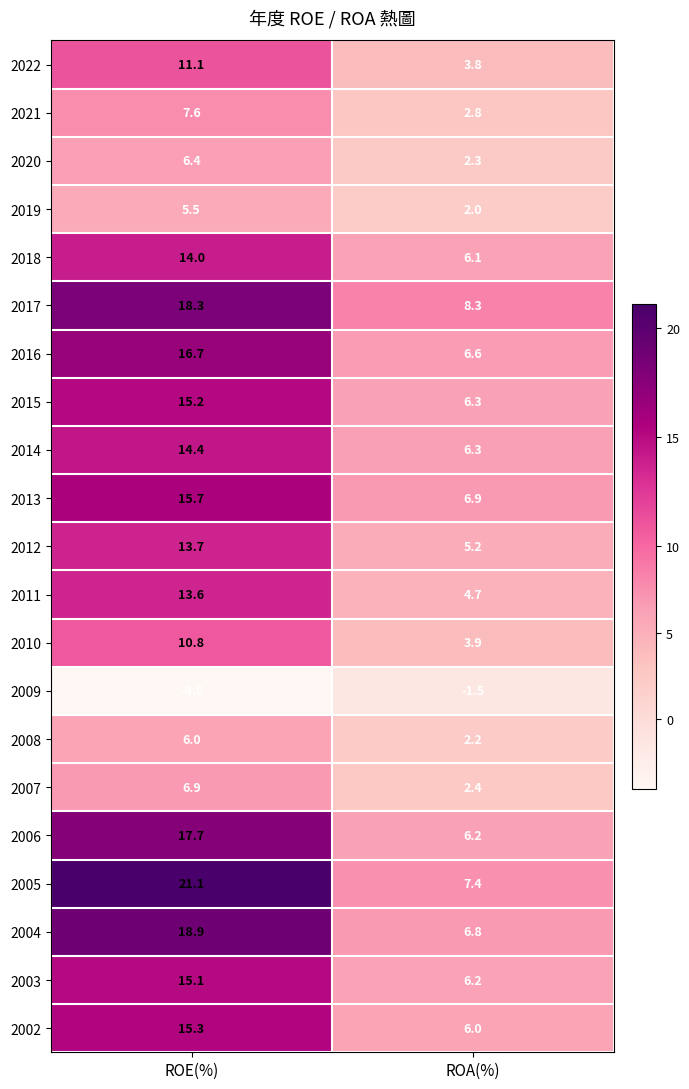

The 2017 series shows 14.6 at ROA(%). True or false?

False